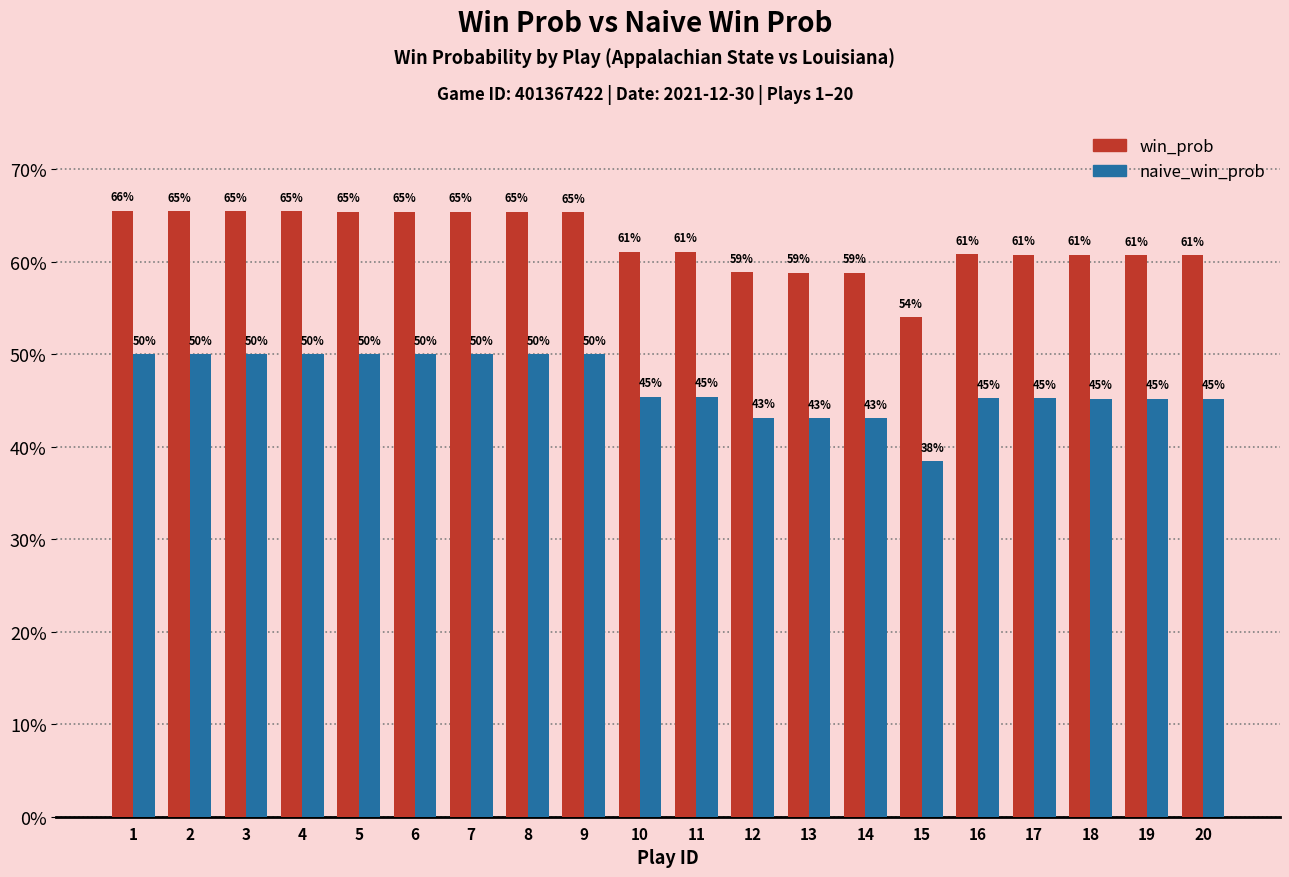

Reading left to right, transcribe all the data shown in this chart.

win_prob: 0.7	0.7	0.7	0.7	0.7	0.7	0.7	0.7	0.7	0.6	0.6	0.6	0.6	0.6	0.5	0.6	0.6	0.6	0.6	0.6
naive_win_prob: 0.5	0.5	0.5	0.5	0.5	0.5	0.5	0.5	0.5	0.5	0.5	0.4	0.4	0.4	0.4	0.5	0.5	0.5	0.5	0.5